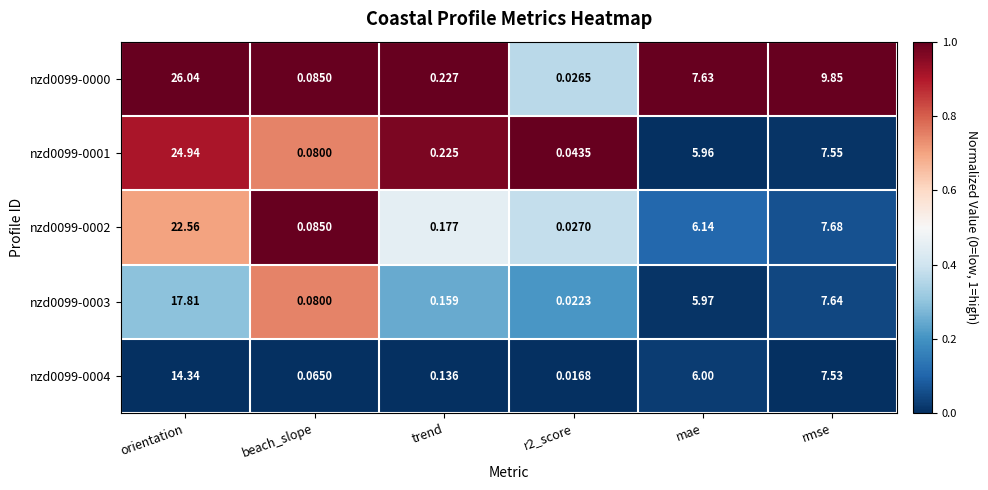

Which category has the highest value across all series?

orientation